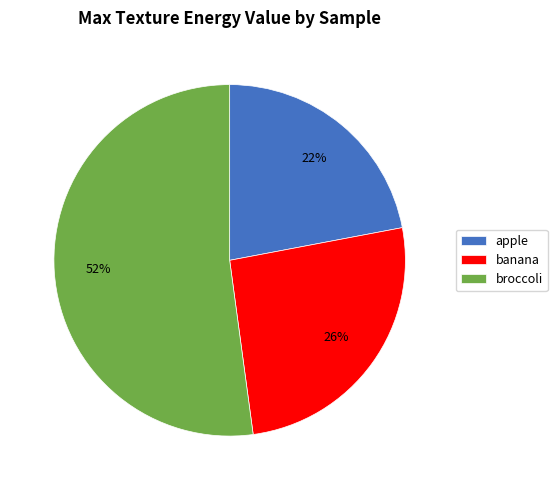

Is it true that banana is 15% of the pie?

False